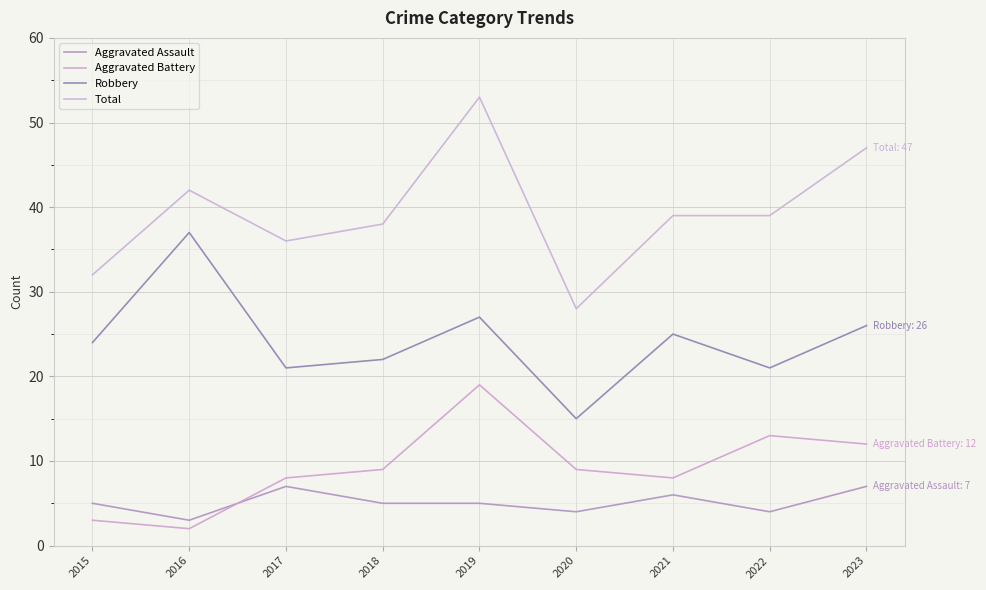

Rank the categories by Aggravated Battery value from highest to lowest.

2019, 2022, 2023, 2018, 2020, 2017, 2021, 2015, 2016